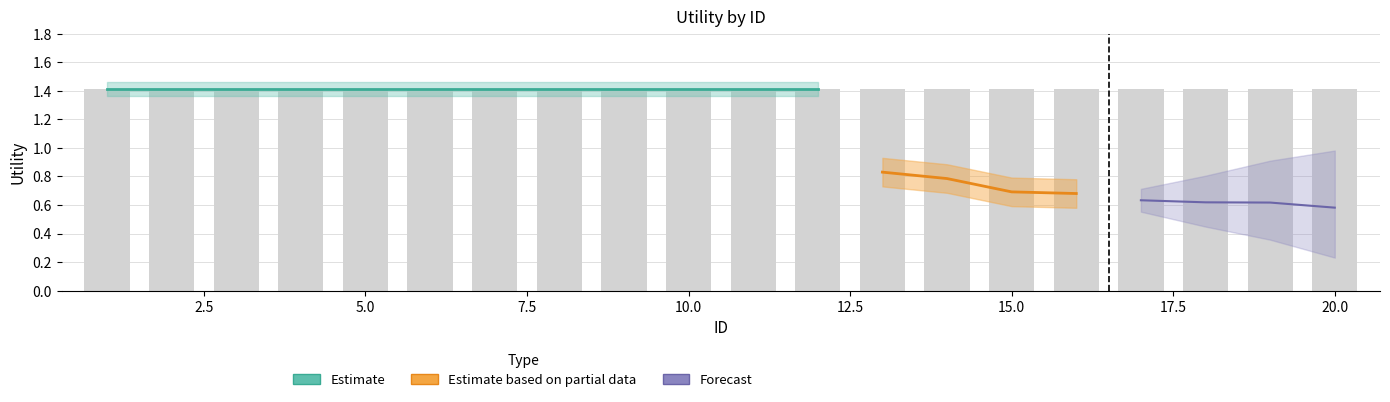

At which label is forecast closest to 0?

20